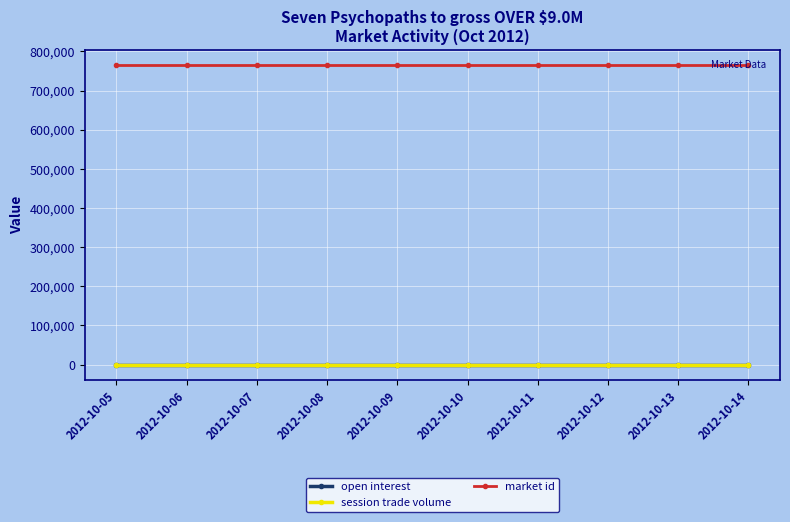

Does the chart have visible grid lines?

Yes